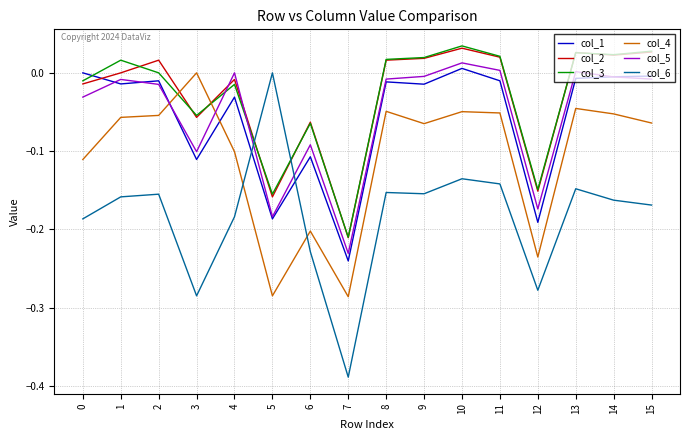

Which series has the largest range (max minus min)?

col_6